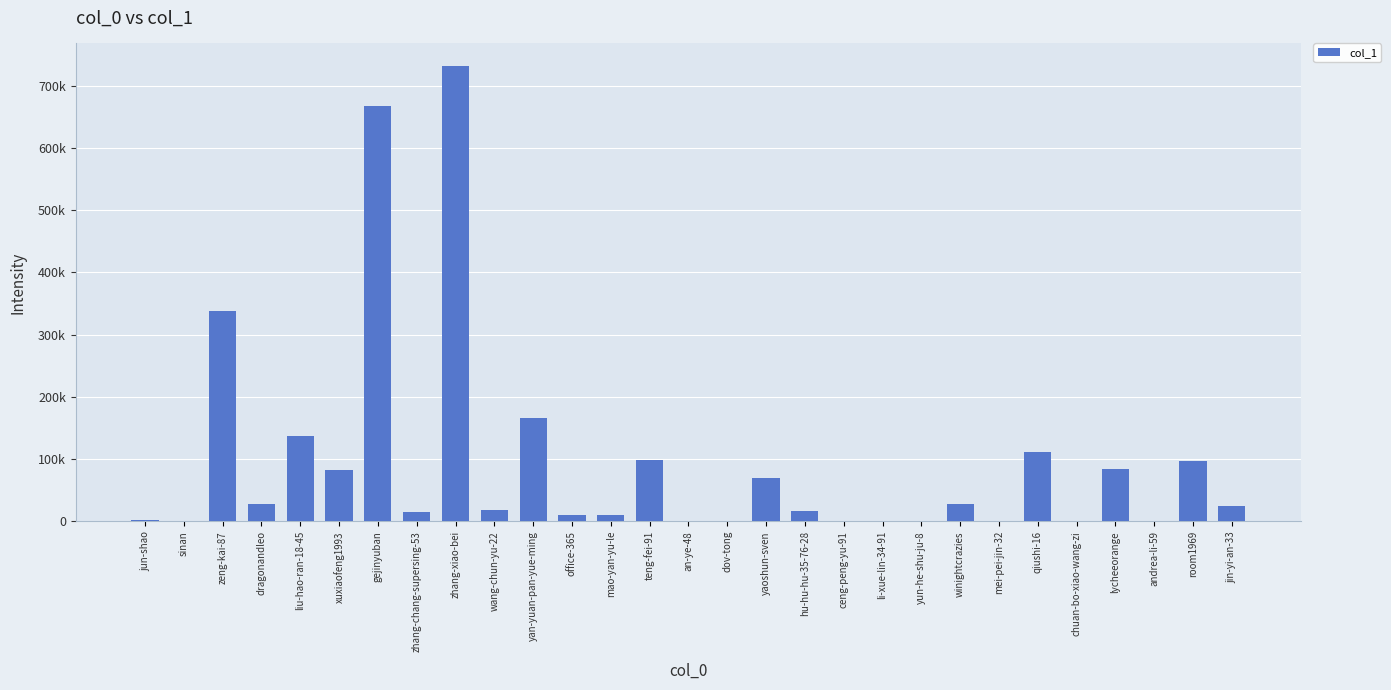

Reading left to right, transcribe all the data shown in this chart.

jun-shao=2693	sinan=298	zeng-kai-87=338344	dragonandleo=27676	liu-hao-ran-18-45=136892	xuxiaofeng1993=83118	gejinyuban=667225	zhang-chang-supersing-53=14522	zhang-xiao-bei=731302	wang-chun-yu-22=18574	yan-yuan-pan-yue-ming=166361	office-365=9432	mao-yan-yu-le=9790	teng-fei-91=98149	an-ye-48=194	dov-tong=68	yaoshun-sven=69907	hu-hu-hu-35-76-28=16896	ceng-peng-yu-91=429	li-xue-lin-34-91=129	yun-he-shu-ju-8=1057	winightcrazies=27402	mei-pei-jin-32=15	qiushi-16=111064	chuan-bo-xiao-wang-zi=1229	lycheeorange=83950	andrea-li-59=91	room1969=97299	jin-yi-an-33=25145